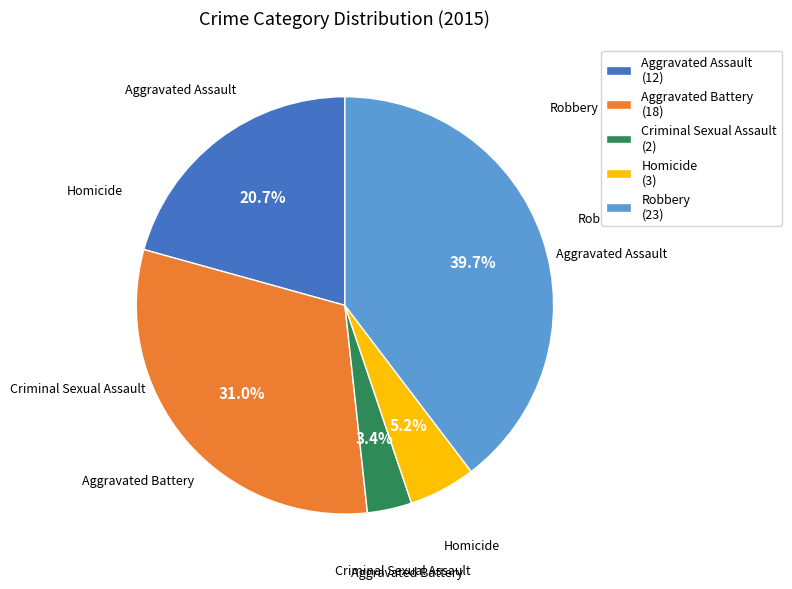

What is the ratio of the value at Aggravated Battery to the value at Aggravated Assault?

1.5